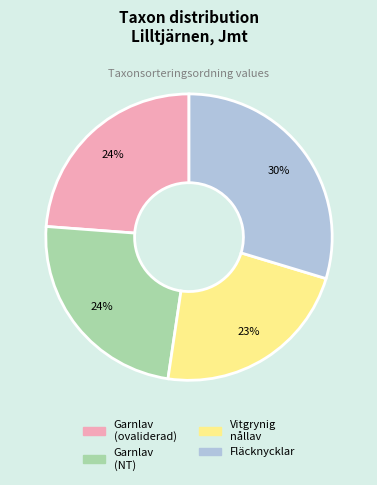

Is there any slice that represents more than half of the pie?

No